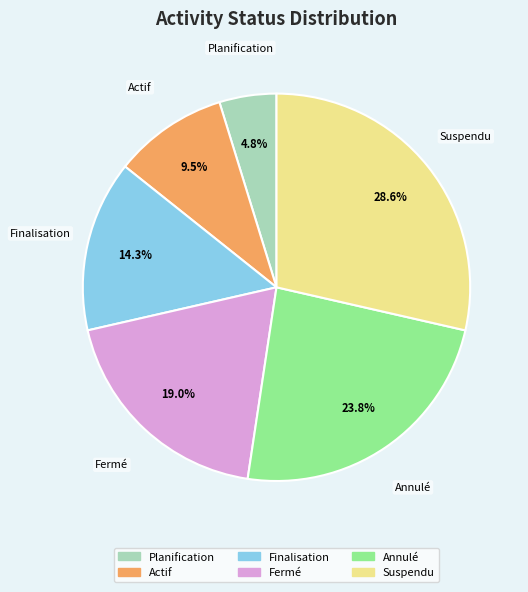

Approximately how many times larger is the value at Annulé compared to Finalisation?

1.7